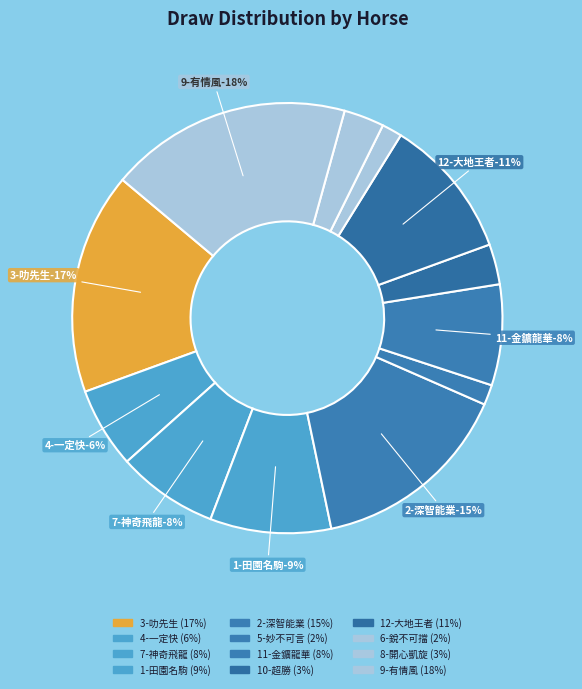

How many segments does this pie chart have?

12